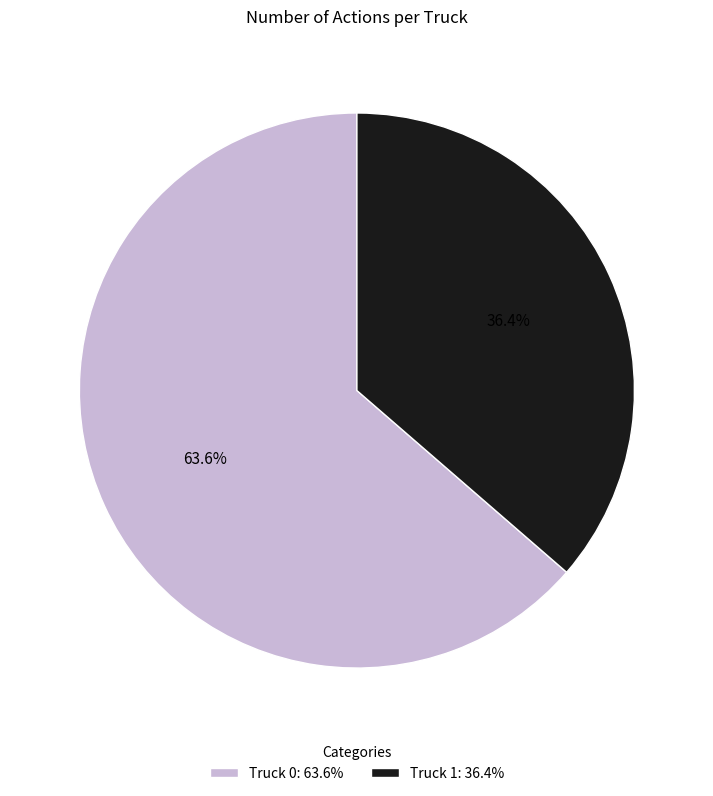

What is the largest slice in the pie chart?

Truck 0